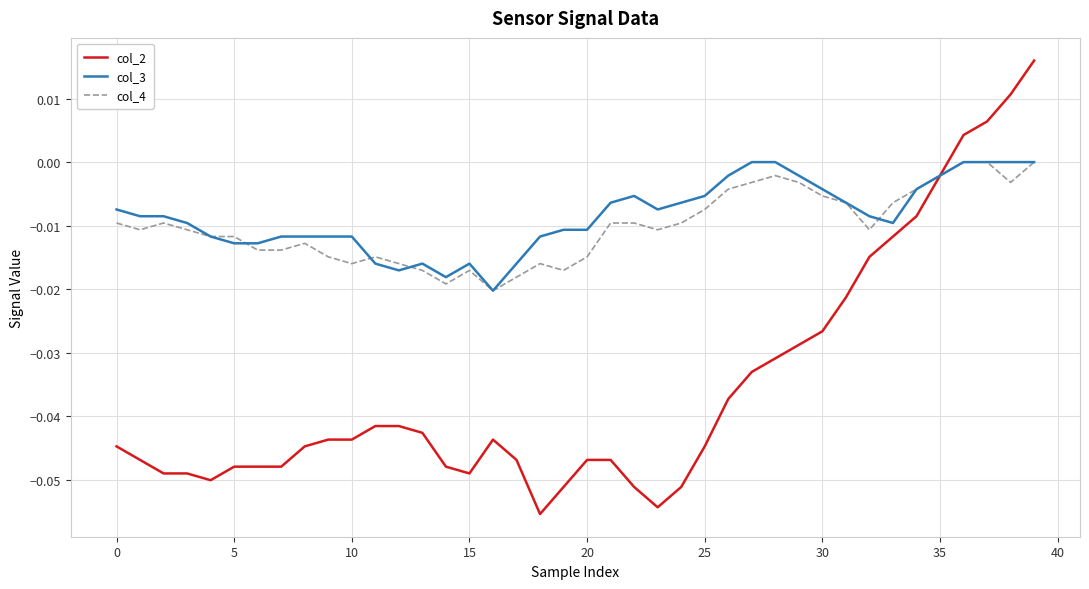

Which series has the largest range (max minus min)?

col_2